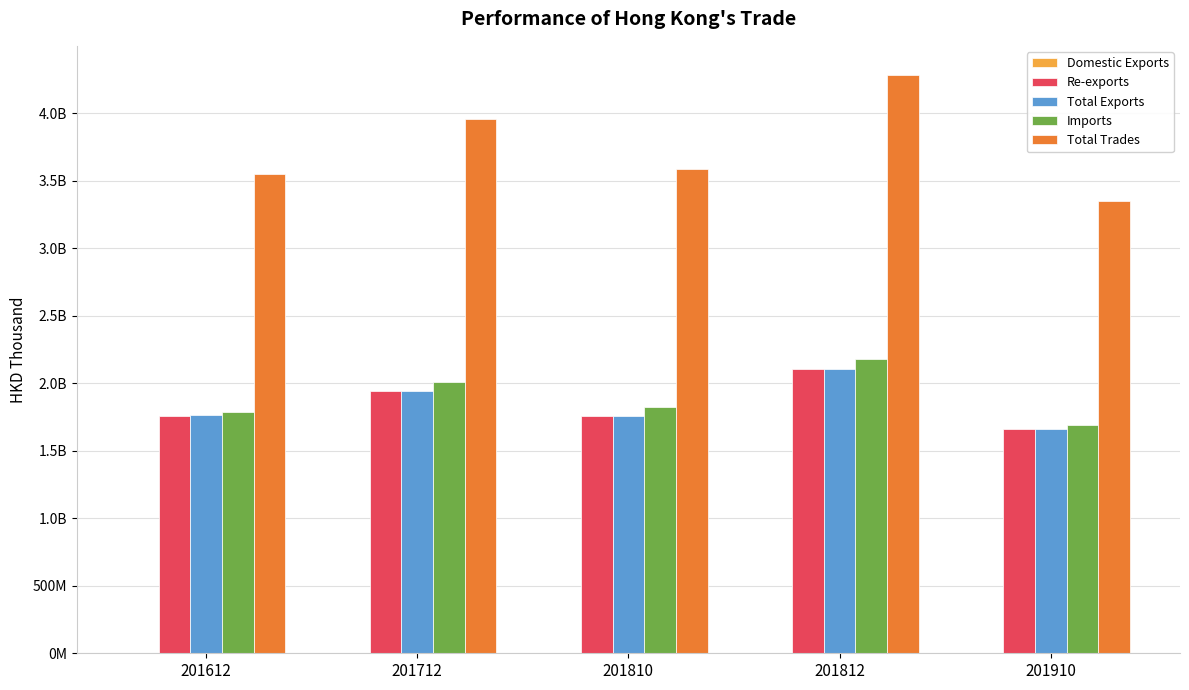

Are the bars grouped side by side (vs. stacked)?

Yes